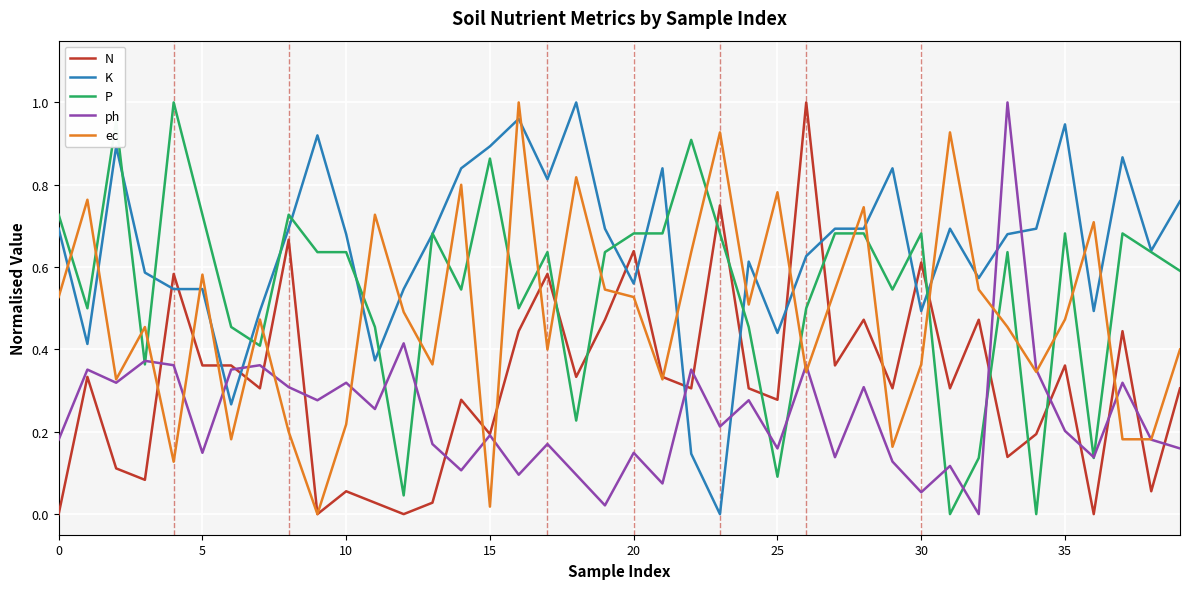

List the series in order of their overall mean, lowest first.

ph, N, ec, P, K